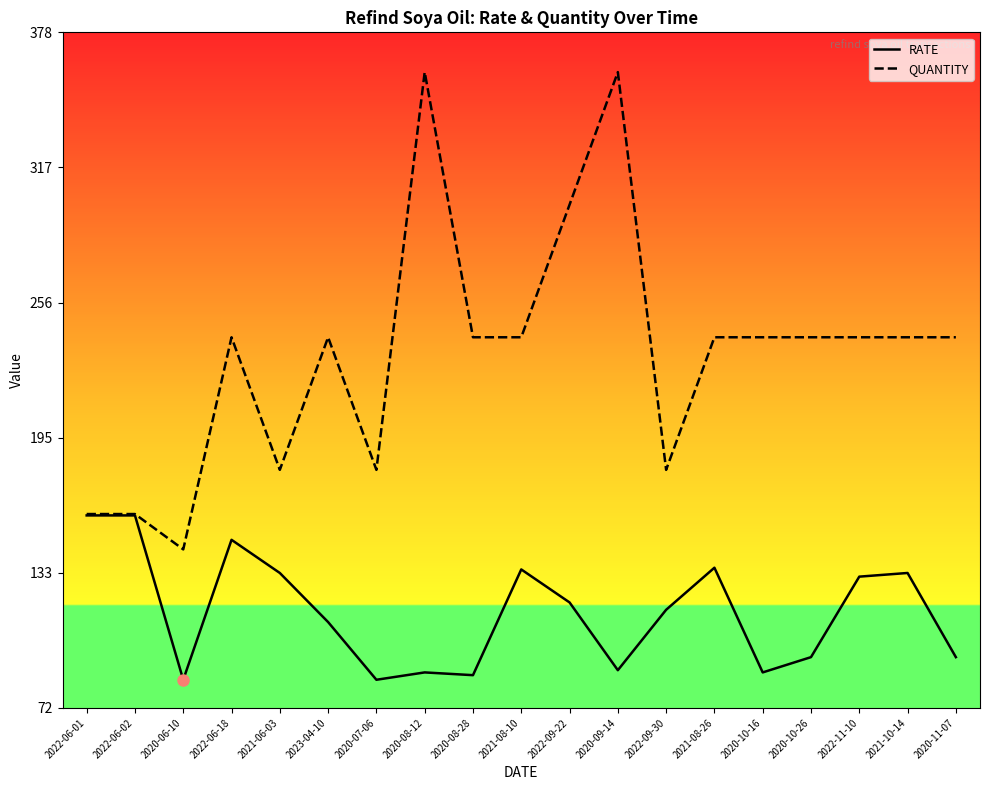

List the series in order of their peak value, lowest first.

RATE, QUANTITY